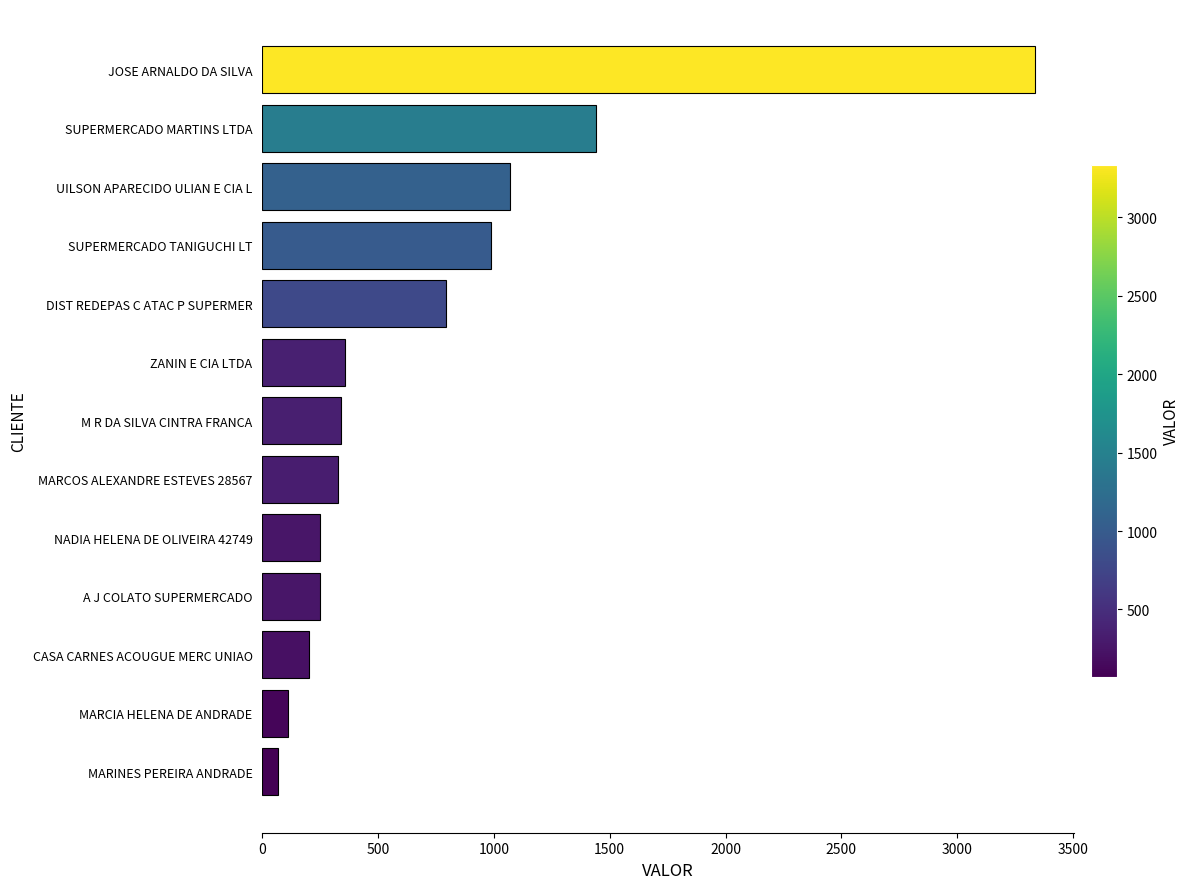

Are the bars horizontal?

Yes